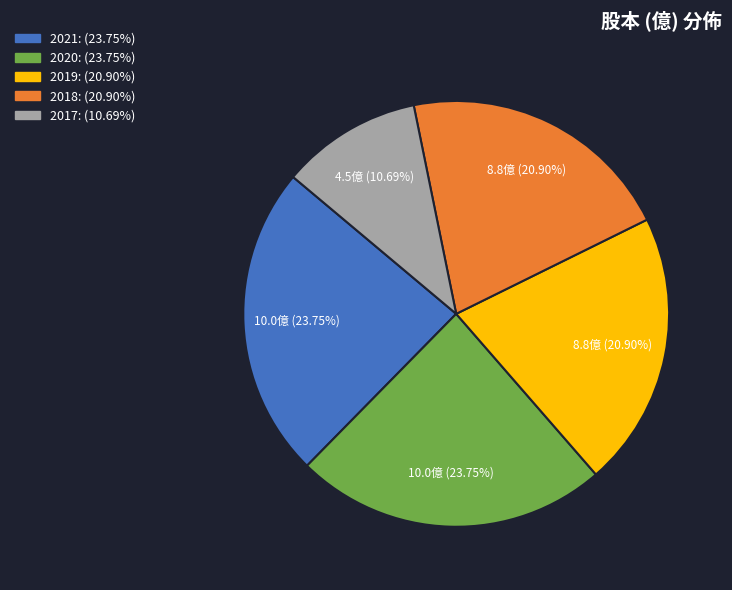

How many segments does this pie chart have?

5